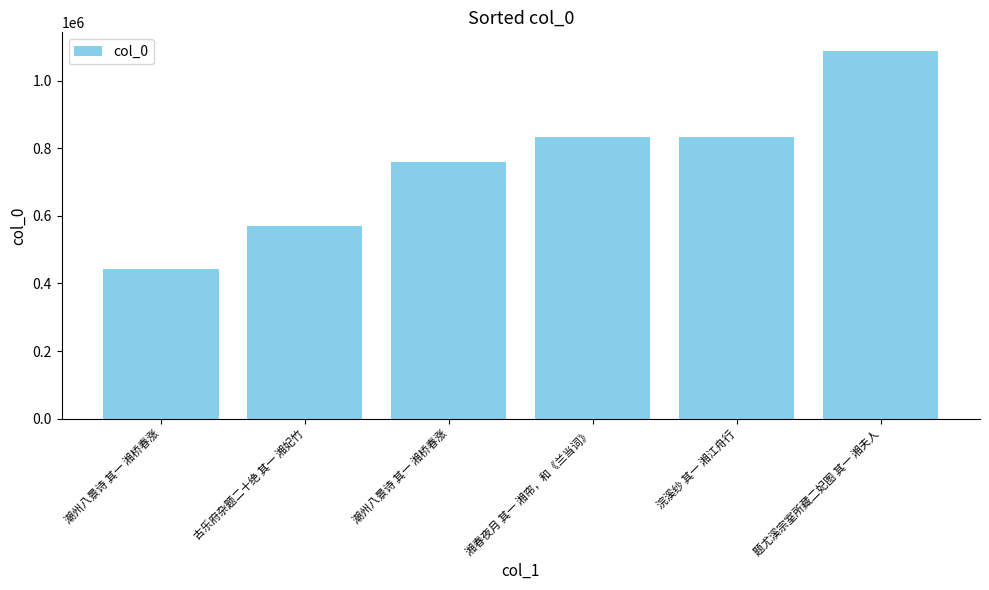

How many values are below 833430?

3